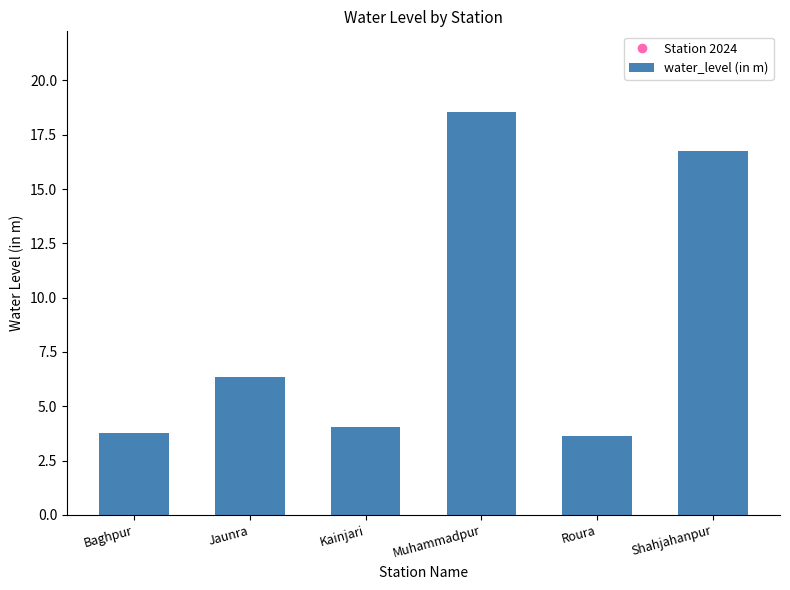

Does the chart contain any negative values?

No